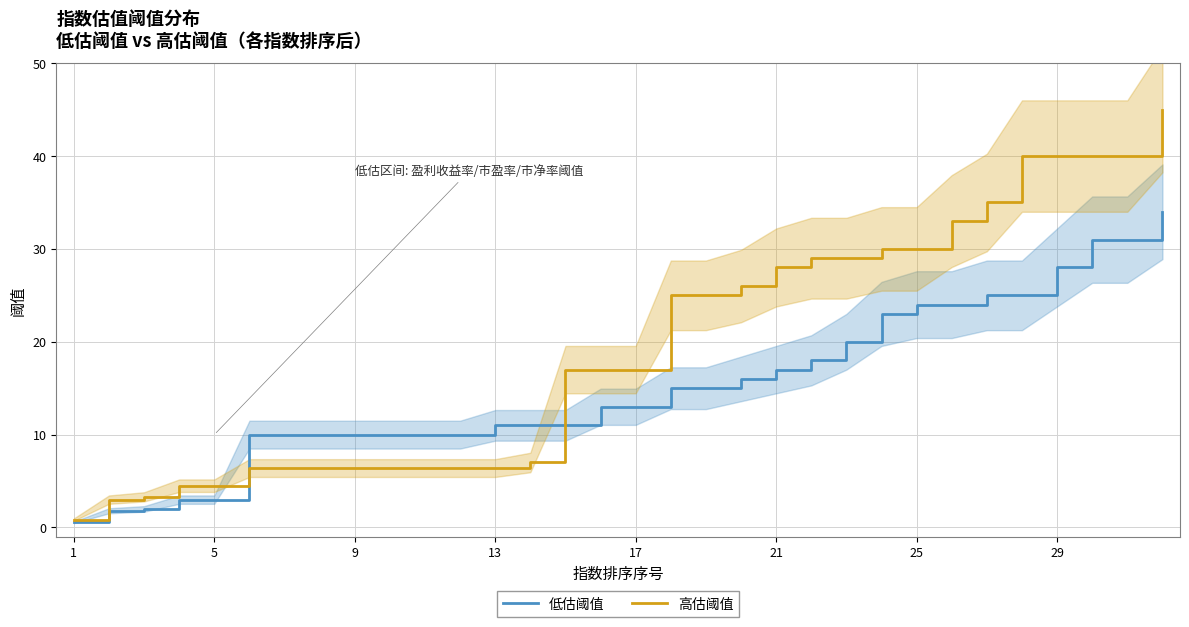

How many lines are shown in the chart?

2